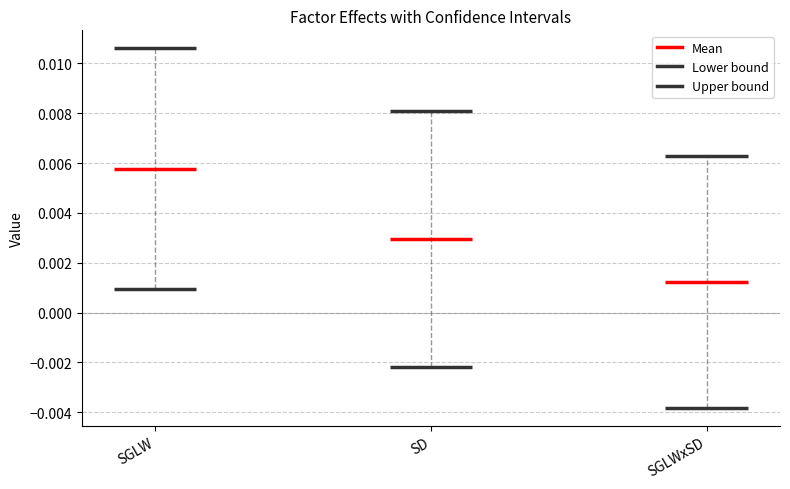

Which category has the highest value in the Upper bound series?

SGLW